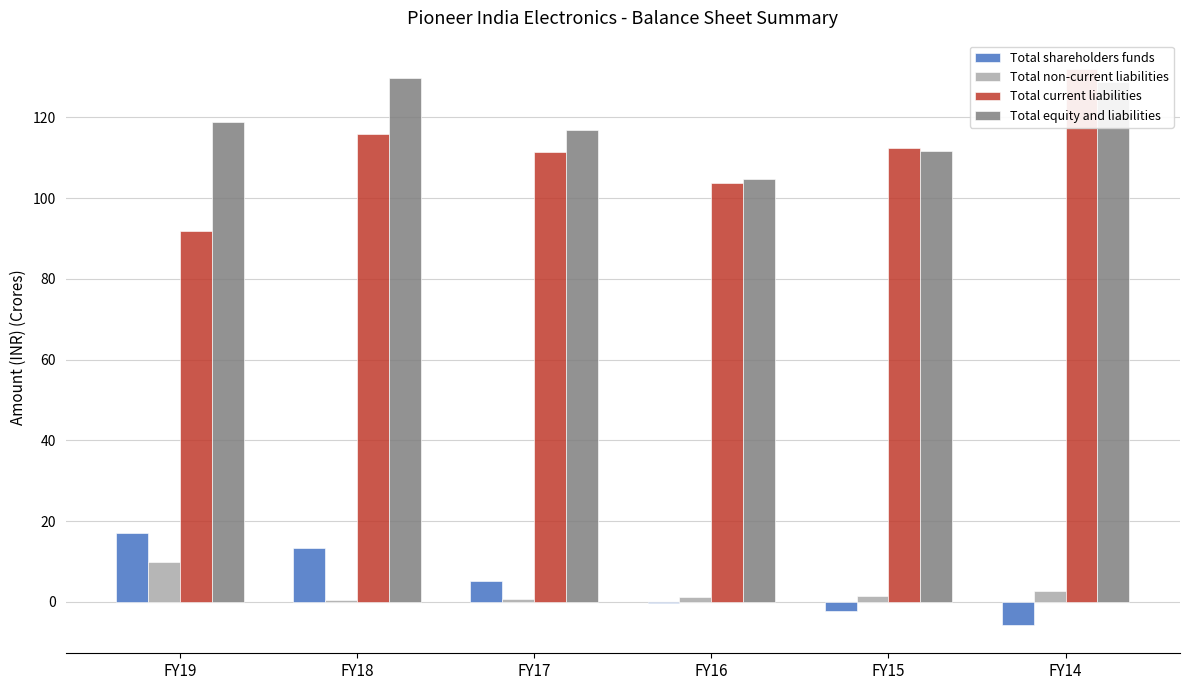

Which series changed the most between FY16 and FY14?

Total current liabilities